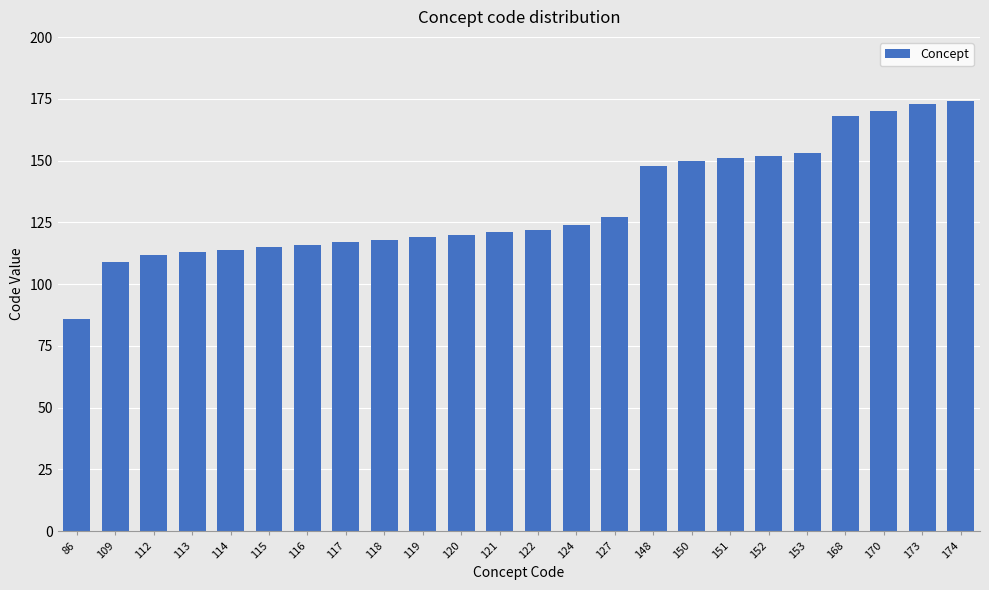

True or false: the data shows 114 at 114.

True